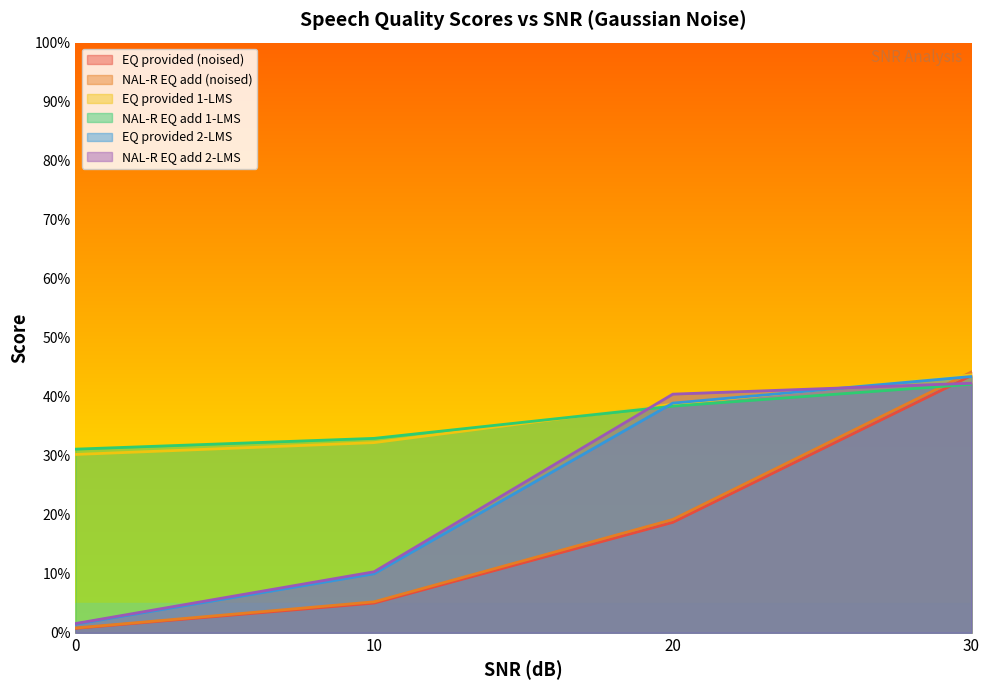

What is the value of the Score_SQ_EQ_provided_by_1_LMS point at the 1st from the left?

0.3